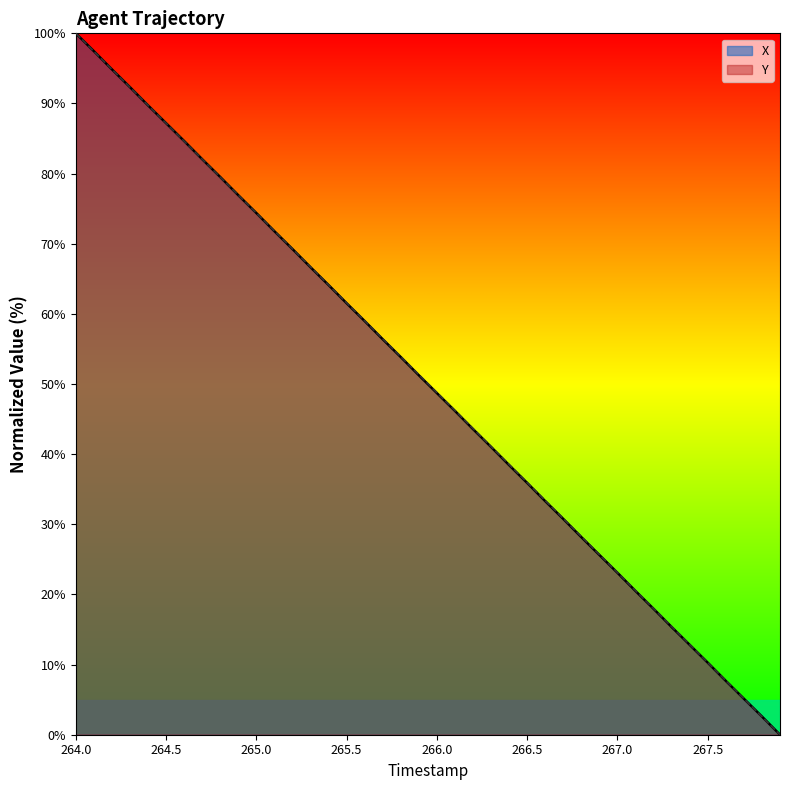

How many lines are shown in the chart?

2